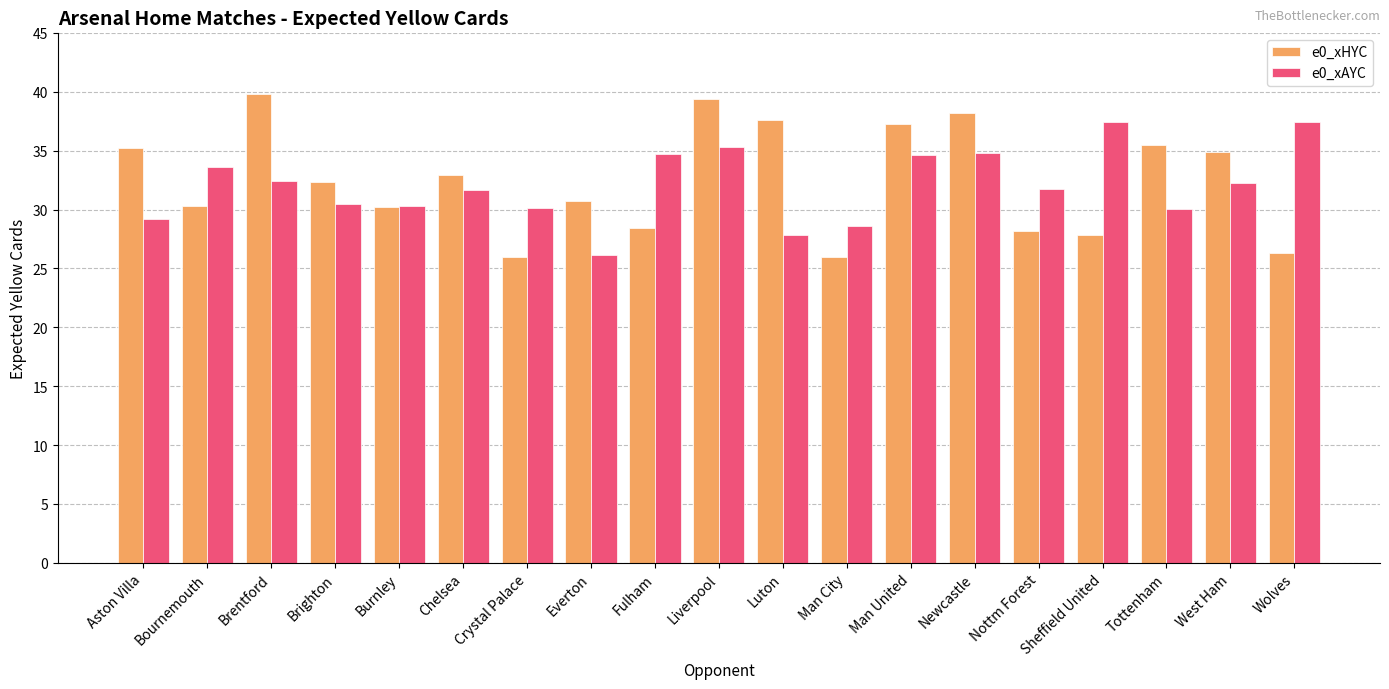

At which label does e0_xHYC first exceed 32?

Aston Villa